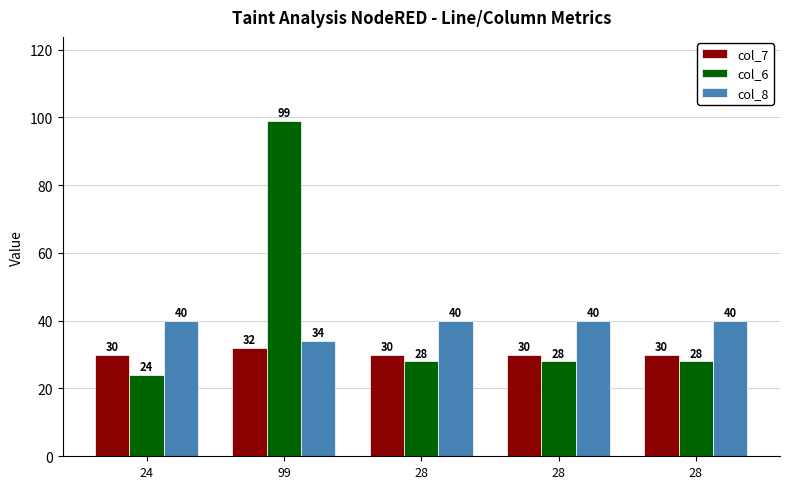

How many distinct data groups are displayed?

3